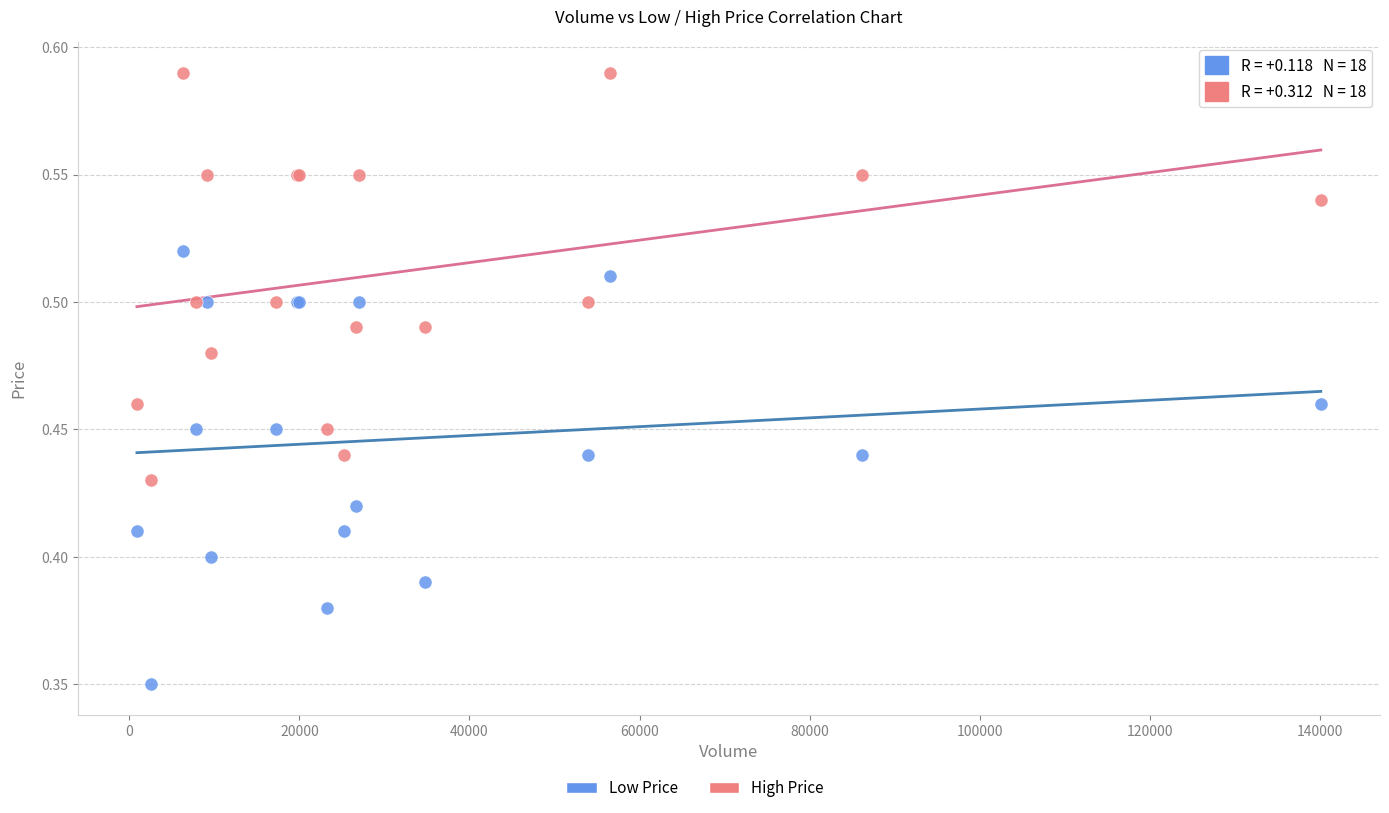

Which series contains the lowest Y value?

Low Price